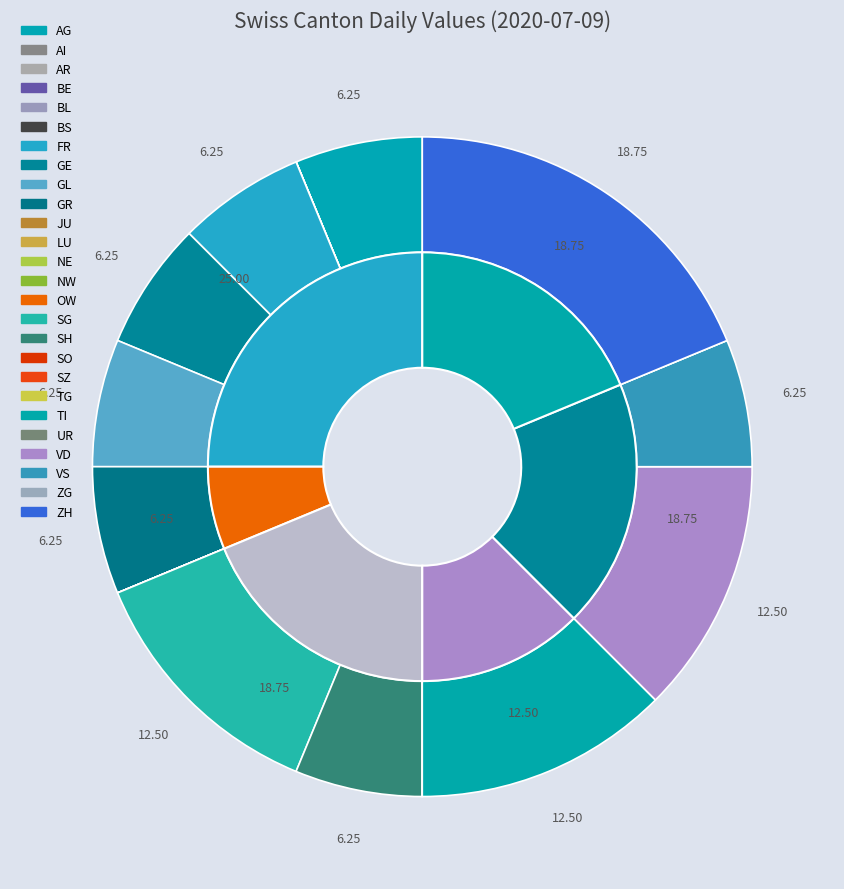

What is the largest slice in the pie chart?

ZH